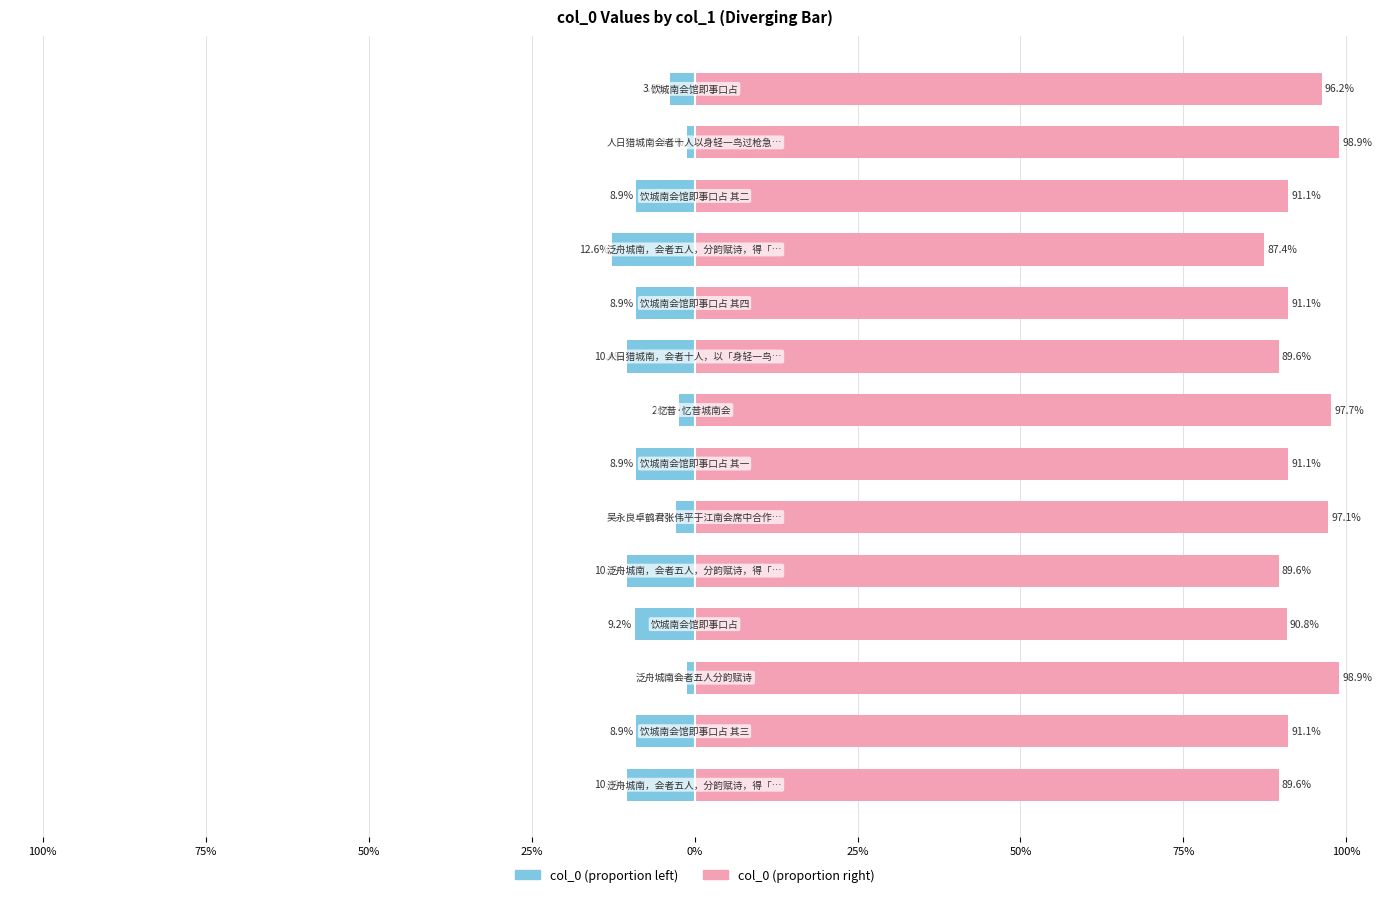

Rank the series at 13 from lowest to highest value.

col_0 (left), col_0 (right)